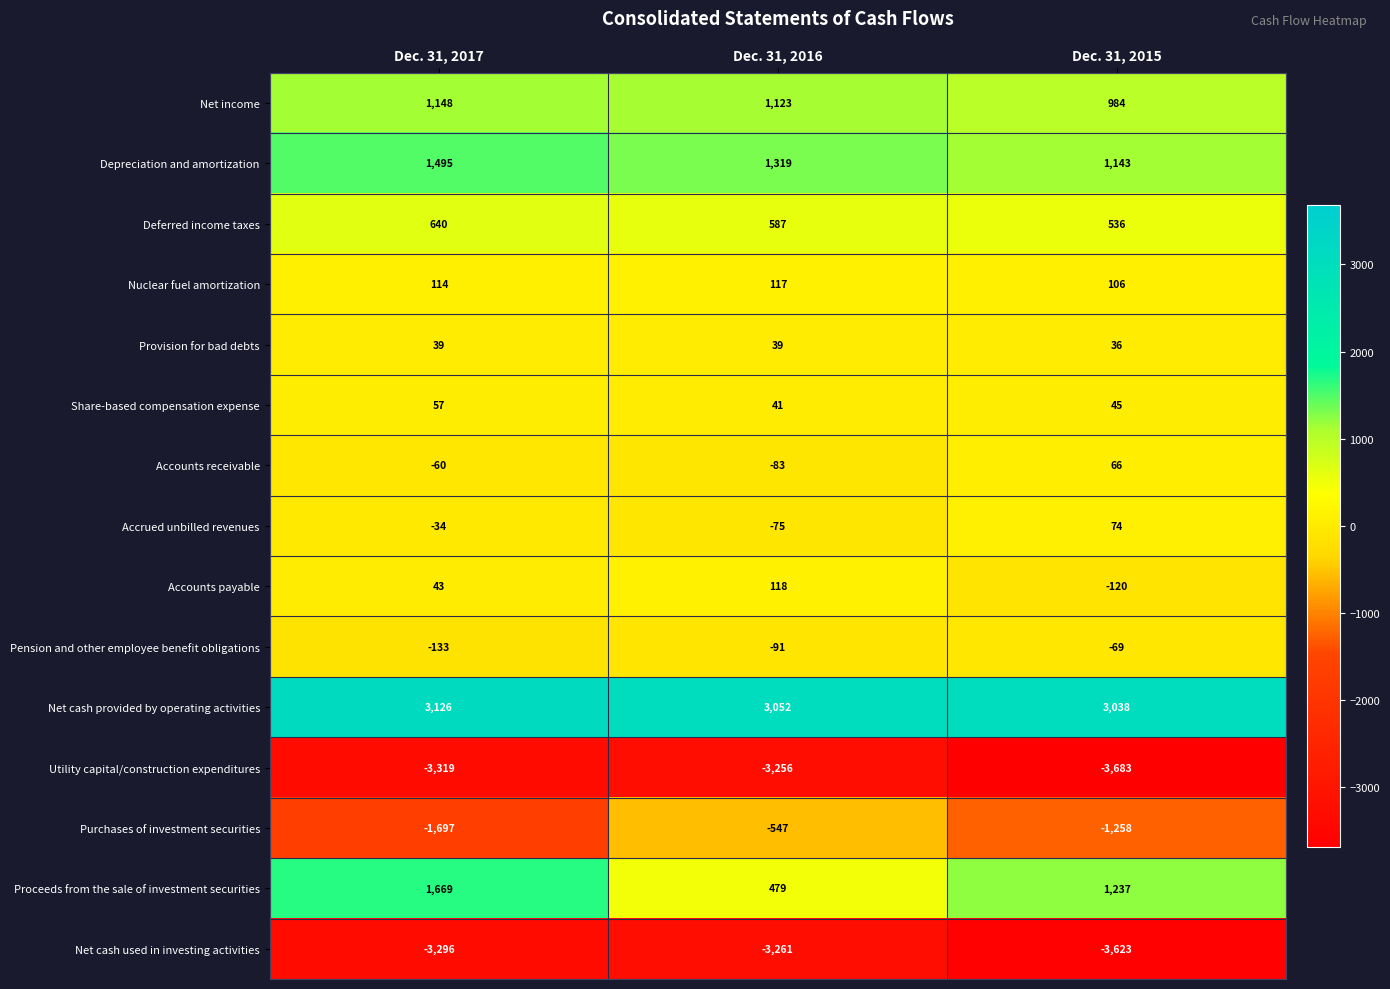

Which series has the widest spread of values?

Proceeds from the sale of investment securities